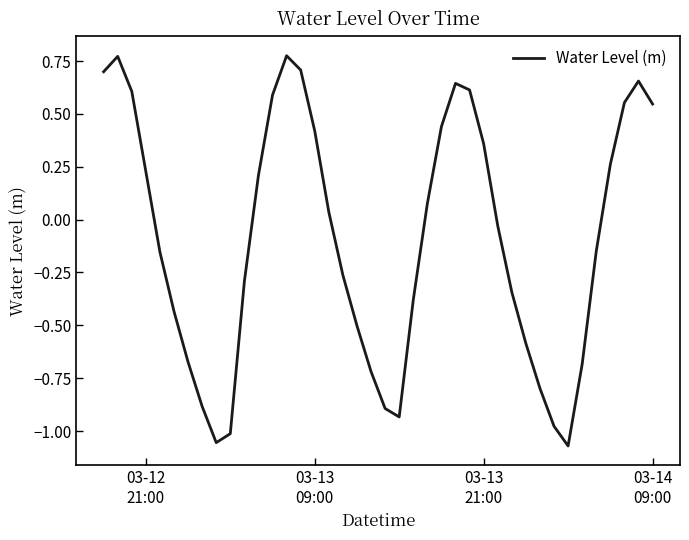

What is the difference between the maximum and minimum values?

1.8